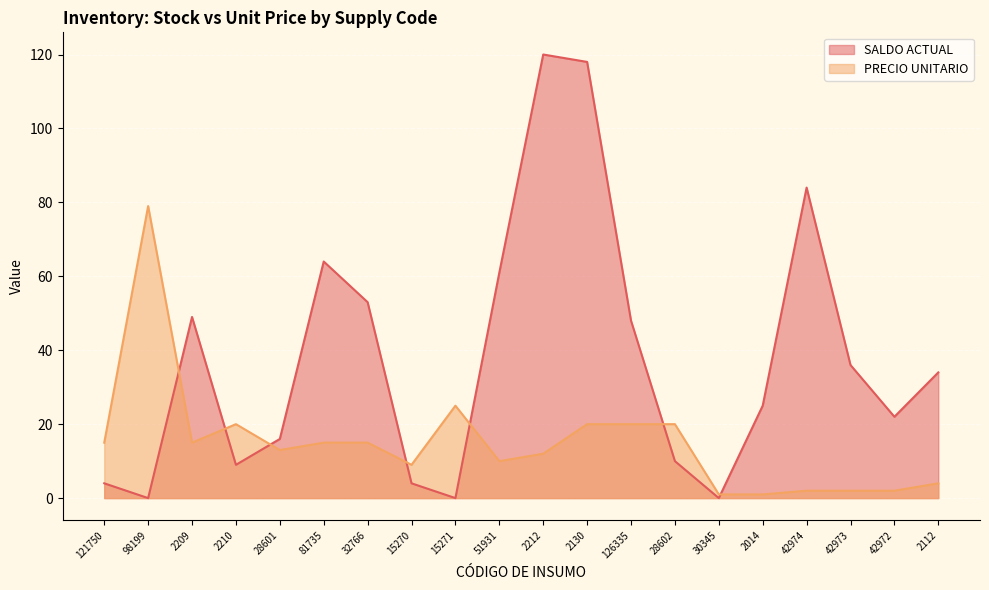

Reading right to left, what are all the values shown in this chart?

SALDO ACTUAL: 2112=34	42972=22	42973=36	42974=84	2014=25	30345=0	28602=10	126335=48	2130=118	2212=120	51931=61	15271=0	15270=4	32766=53	81735=64	28601=16	2210=9	2209=49	98199=0	121750=4
PRECIO UNITARIO: 2112=4	42972=2	42973=2	42974=2	2014=1	30345=1	28602=20	126335=20	2130=20	2212=12	51931=10	15271=25	15270=9	32766=15	81735=15	28601=13	2210=20	2209=15	98199=79	121750=15